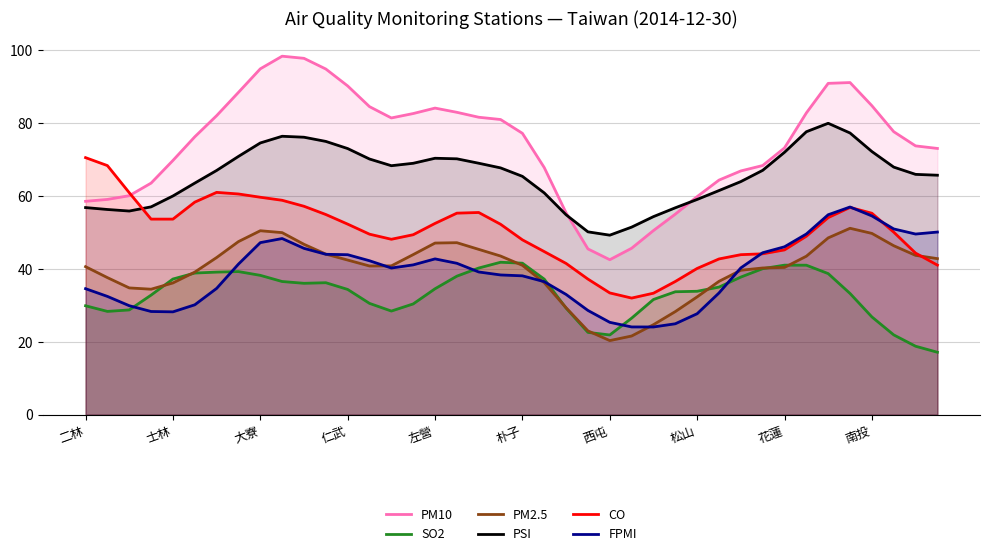

Is it true that SO2 equals 26.8 at 南投?

True